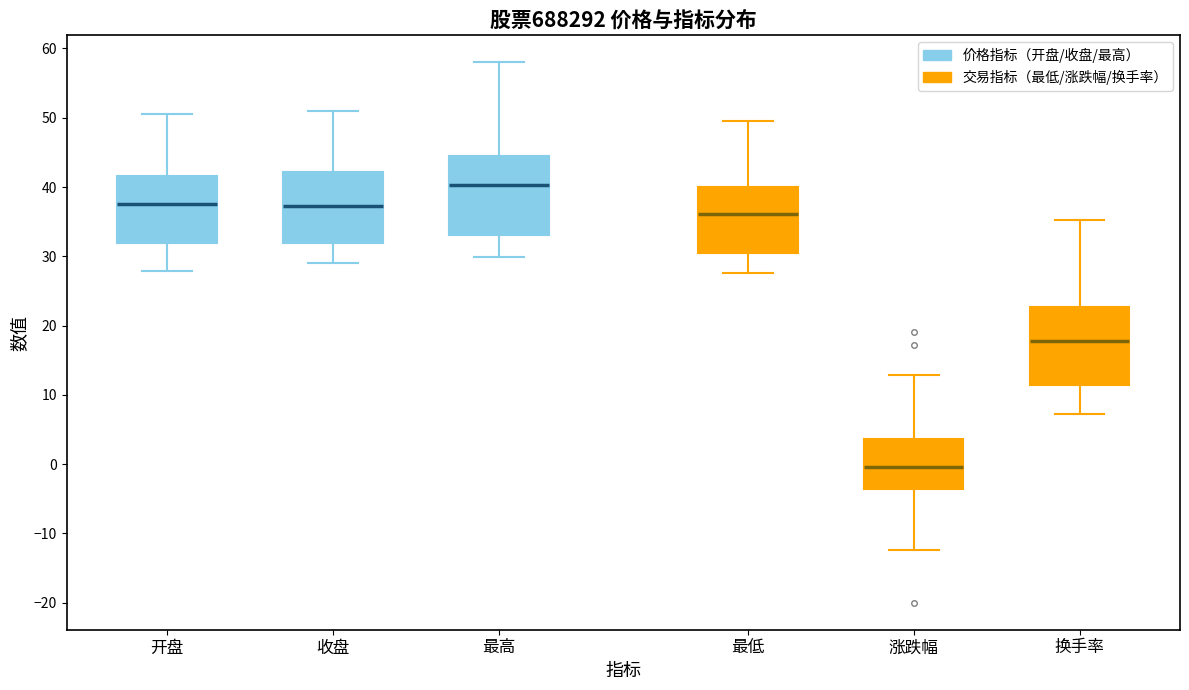

Where does the upper whisker of the box for 开盘 end on the y-axis? The values are not printed on the chart, so give them approximately, as read against the axis.

51